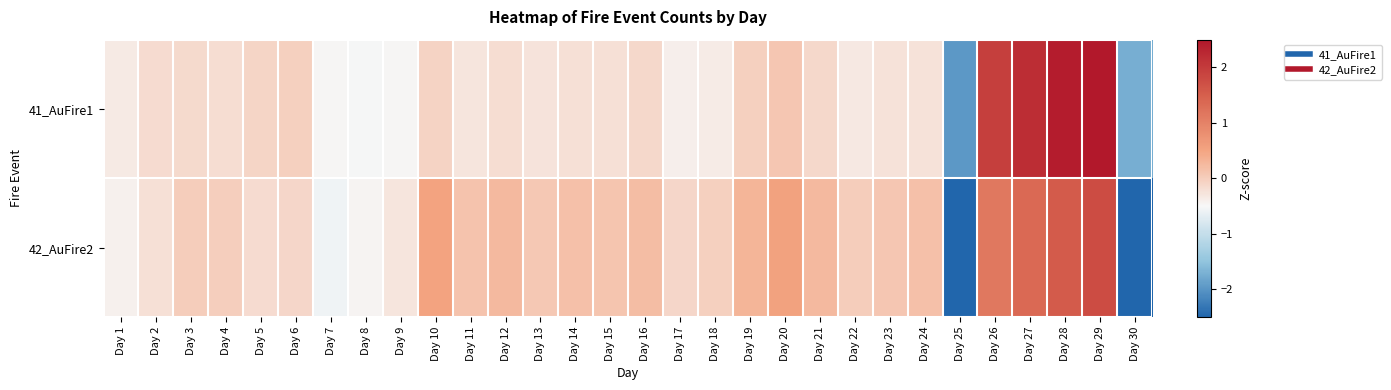

Reading left to right, extract all data points from this chart.

41_AuFire1: Day 1=-0.3	Day 2=-0.2	Day 3=-0.2	Day 4=-0.2	Day 5=-0.1	Day 6=-0.0	Day 7=-0.5	Day 8=-0.5	Day 9=-0.5	Day 10=-0.1	Day 11=-0.3	Day 12=-0.2	Day 13=-0.3	Day 14=-0.2	Day 15=-0.2	Day 16=-0.1	Day 17=-0.4	Day 18=-0.4	Day 19=-0.0	Day 20=0.1	Day 21=-0.1	Day 22=-0.3	Day 23=-0.3	Day 24=-0.2	Day 25=-2.0	Day 26=1.9	Day 27=2.2	Day 28=2.4	Day 29=2.6	Day 30=-1.7
42_AuFire2: Day 1=-0.4	Day 2=-0.2	Day 3=0.0	Day 4=-0.0	Day 5=-0.2	Day 6=-0.1	Day 7=-0.6	Day 8=-0.5	Day 9=-0.3	Day 10=0.5	Day 11=0.1	Day 12=0.3	Day 13=0.1	Day 14=0.2	Day 15=0.1	Day 16=0.2	Day 17=-0.1	Day 18=-0.0	Day 19=0.3	Day 20=0.5	Day 21=0.3	Day 22=0.0	Day 23=0.1	Day 24=0.2	Day 25=-3.2	Day 26=1.1	Day 27=1.4	Day 28=1.6	Day 29=1.8	Day 30=-3.0